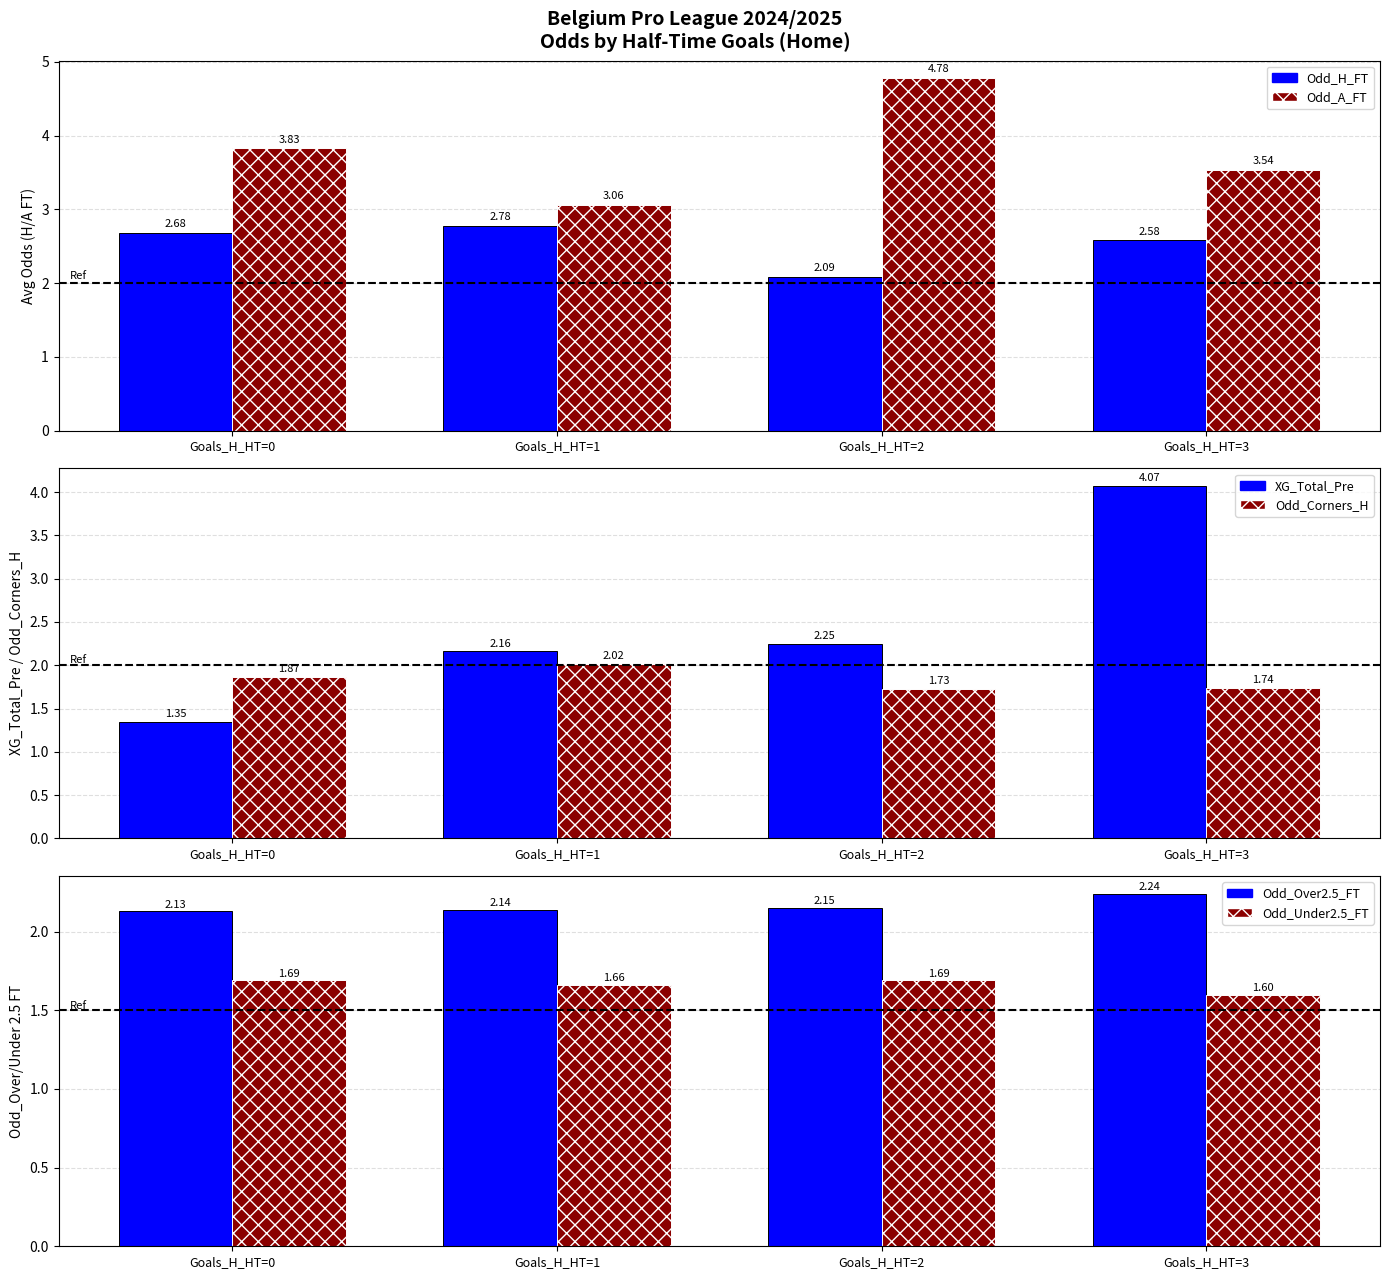

Rank the categories by Odd_A_FT value from highest to lowest.

Goals_H_HT=2, Goals_H_HT=0, Goals_H_HT=3, Goals_H_HT=1